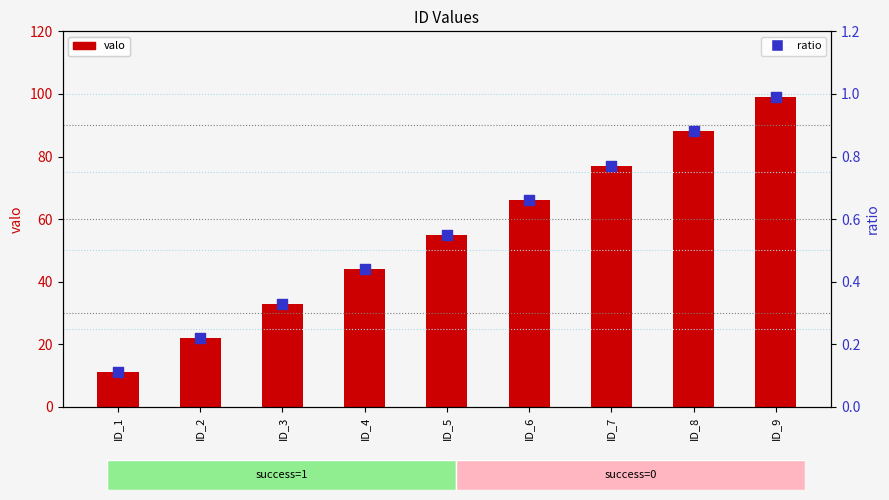

At how many categories does at least one series exceed 42?

6